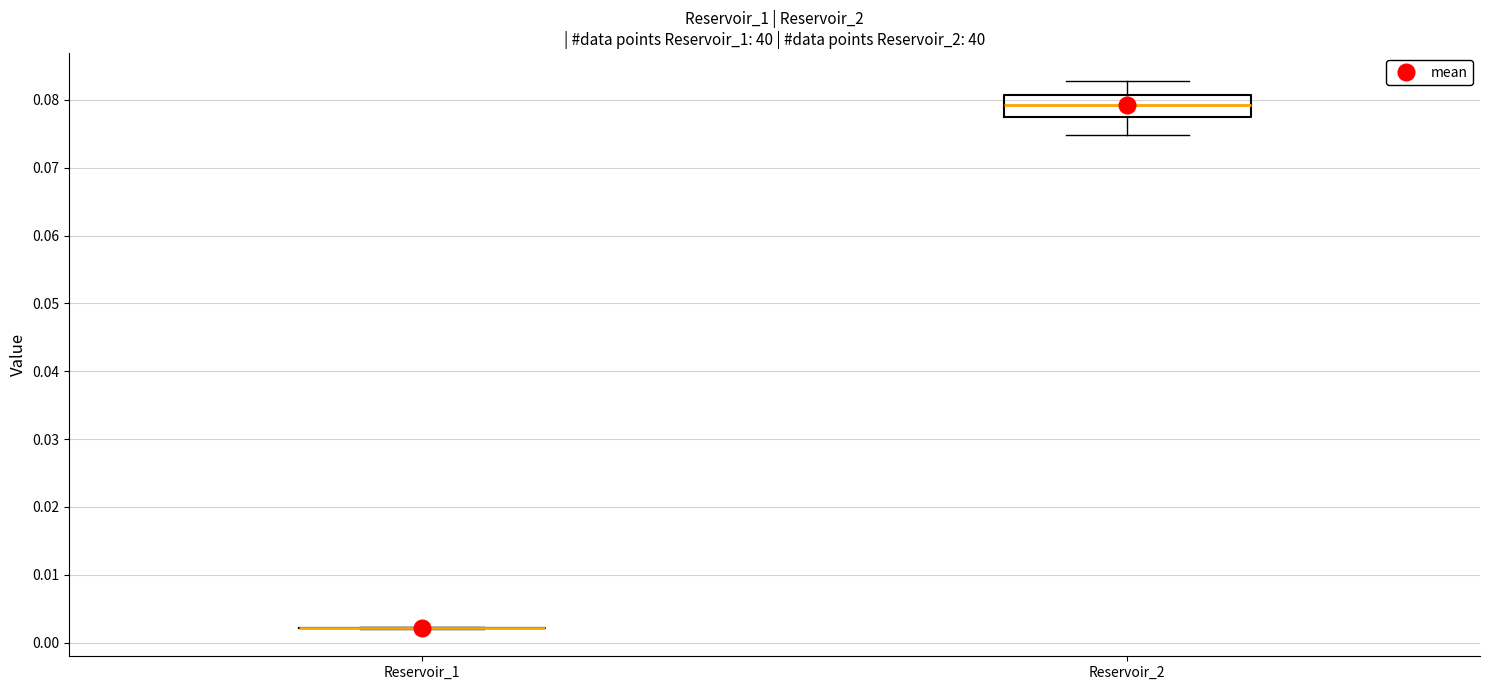

Reading left to right, transcribe this box plot: for each box, give where its median line is, the range the box spans, and where its two whiskers end, as read against the y-axis. The values are not printed on the chart, so give them approximately, as read against the axis.

Reservoir_1: box collapsed to a line at 0.002, whiskers 0.002 to 0.002
Reservoir_2: median 0.079, box 0.078 to 0.081, whiskers 0.075 to 0.083